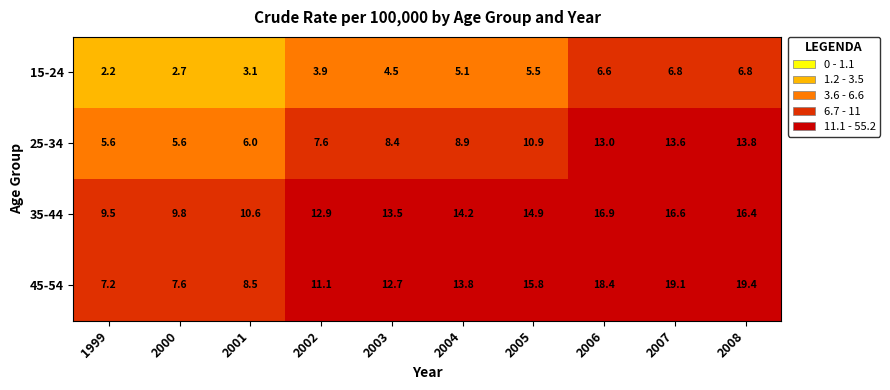

What is the average value of the 45-54 series?

13.4